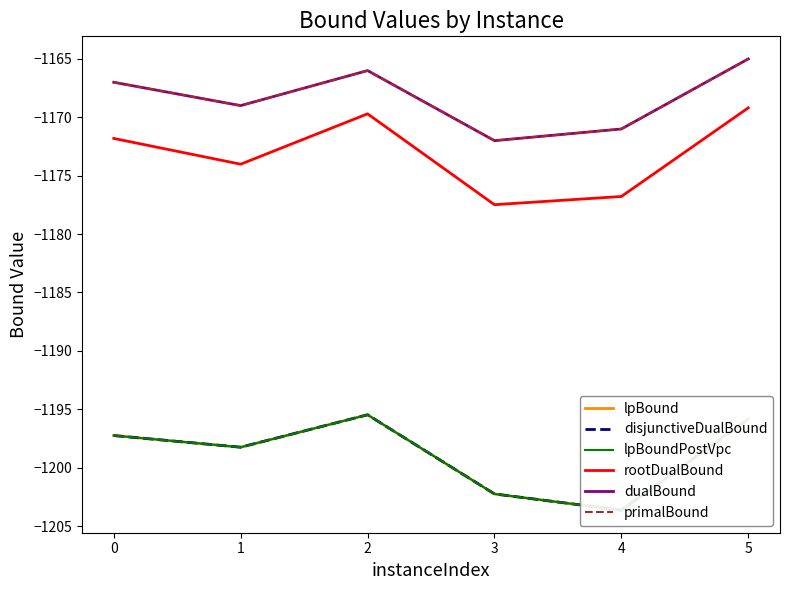

At which category does rootDualBound reach its first local peak?

2